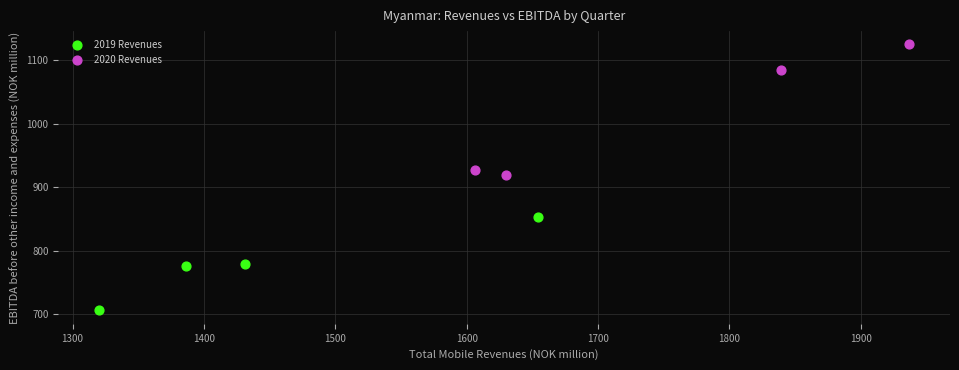

Which series contains the highest Y value?

2020 Revenues